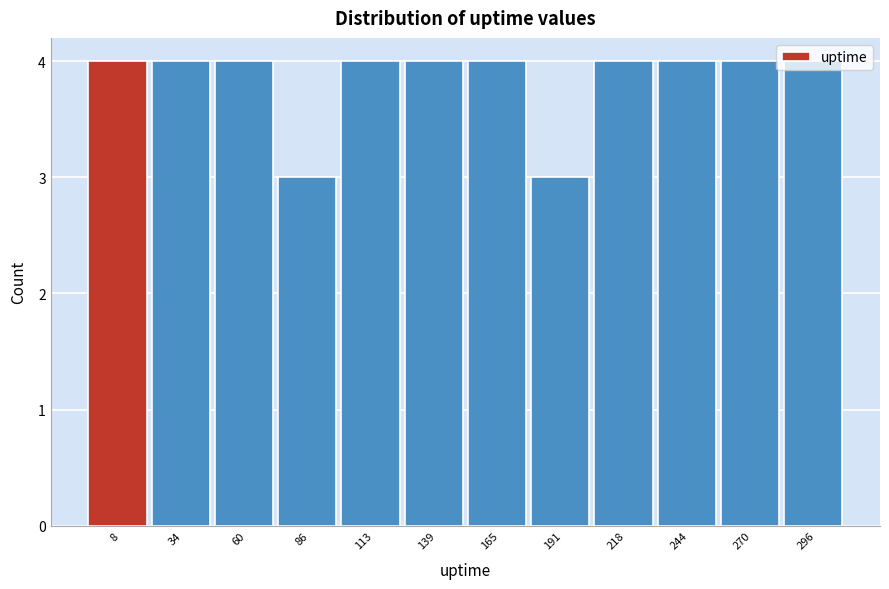

What is the smallest value displayed?

3